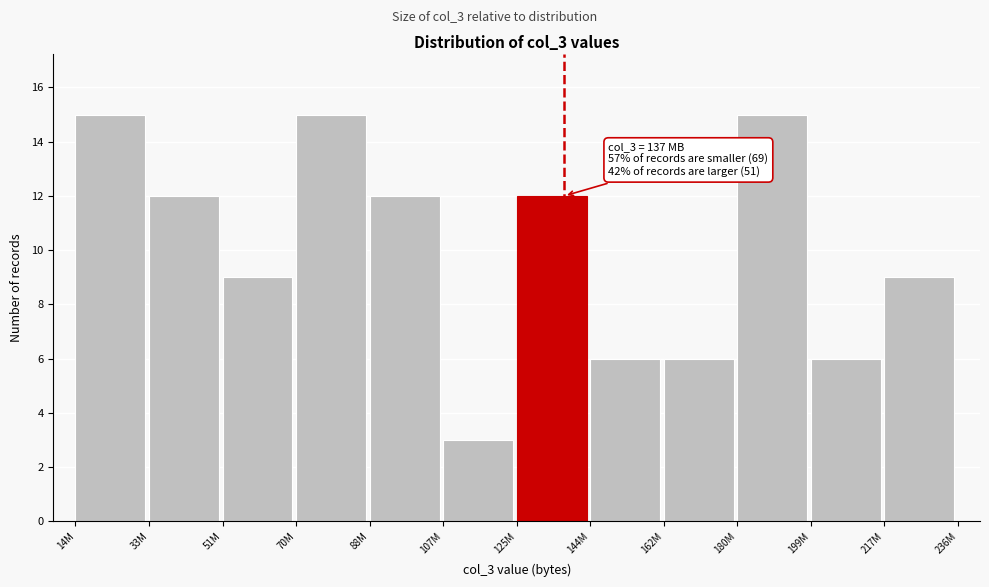

Reading left to right, extract all data points from this chart.

14M=15	33M=12	51M=9	70M=15	88M=12	107M=3	125M=12	144M=6	162M=6	180M=15	199M=6	217M=9